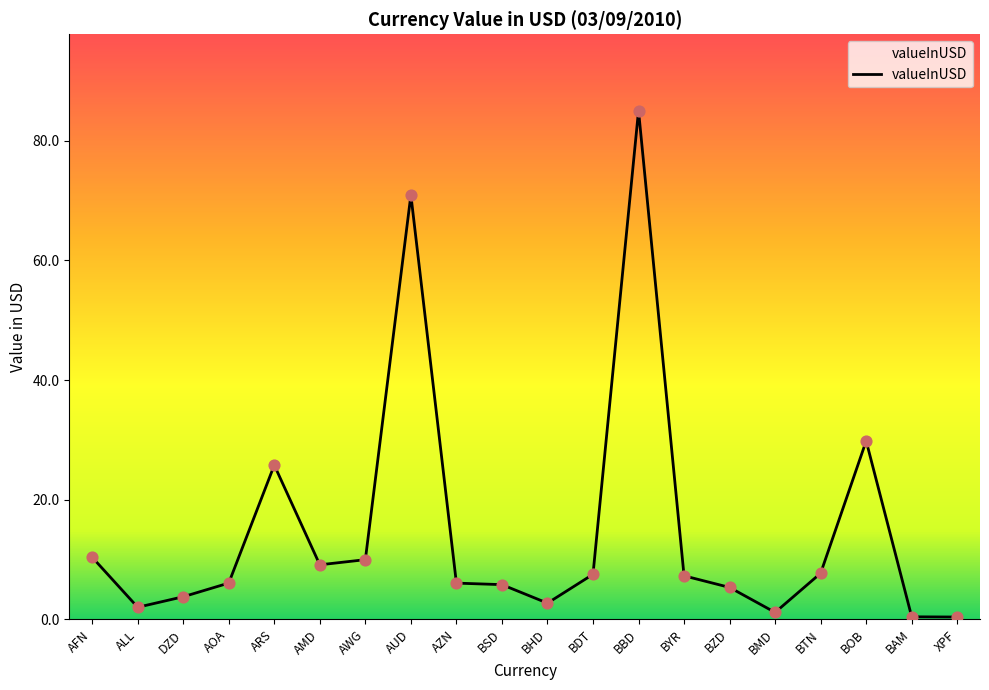

What is the change in value from AFN to AMD?

-1.3